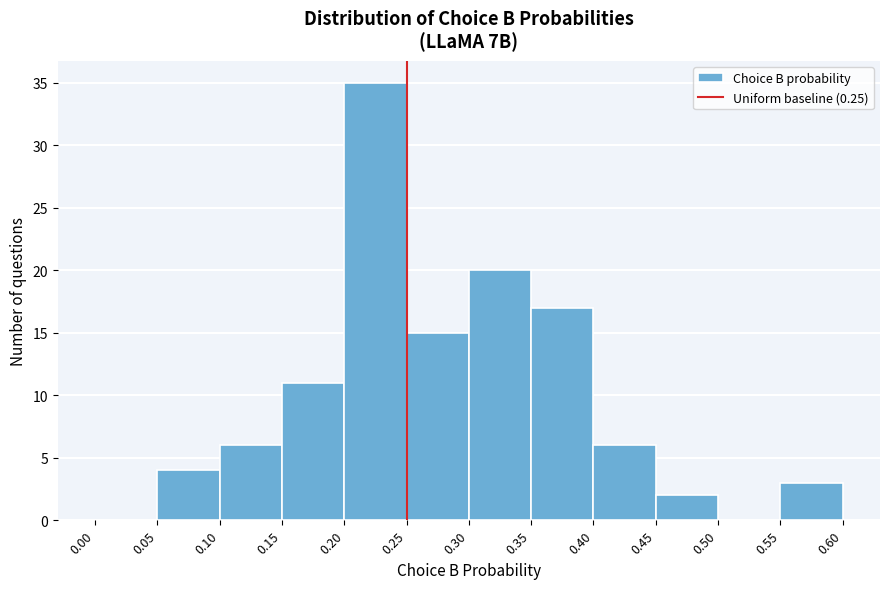

What is the height of the bar covering 0.40 to 0.45 on the x-axis? The values are not printed on the chart, so give them approximately, as read against the axis.

6